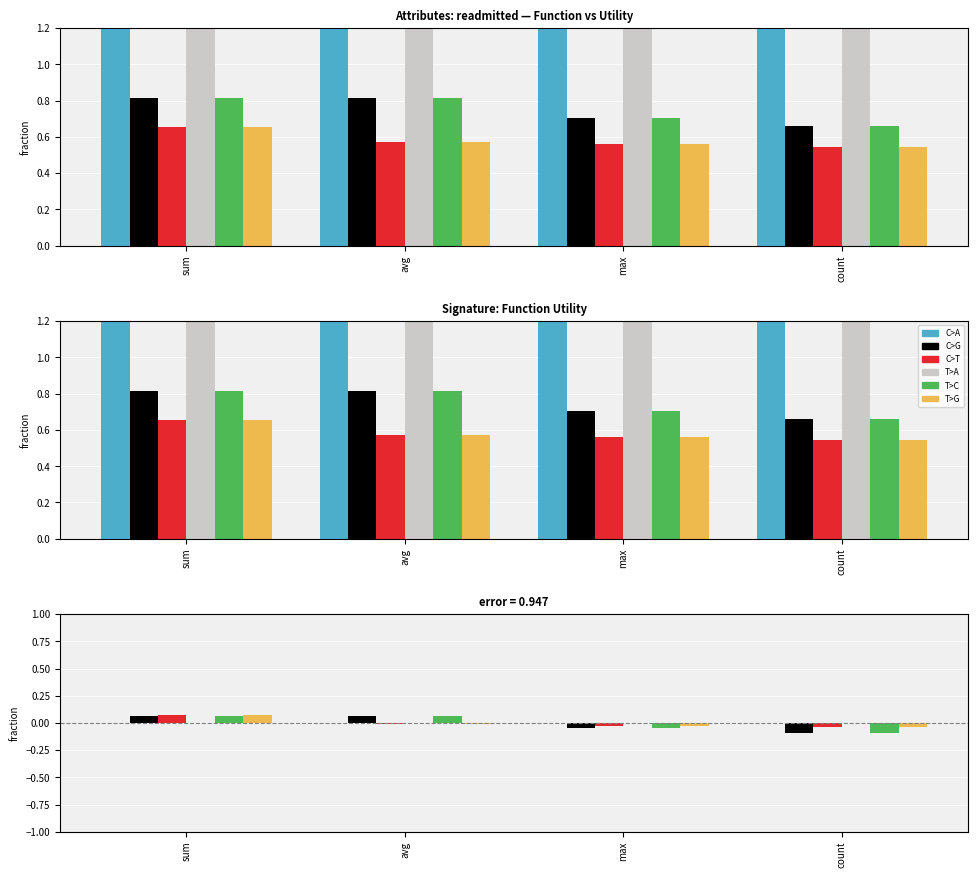

What is the difference between the maximum and minimum values in the T>C series?

0.2